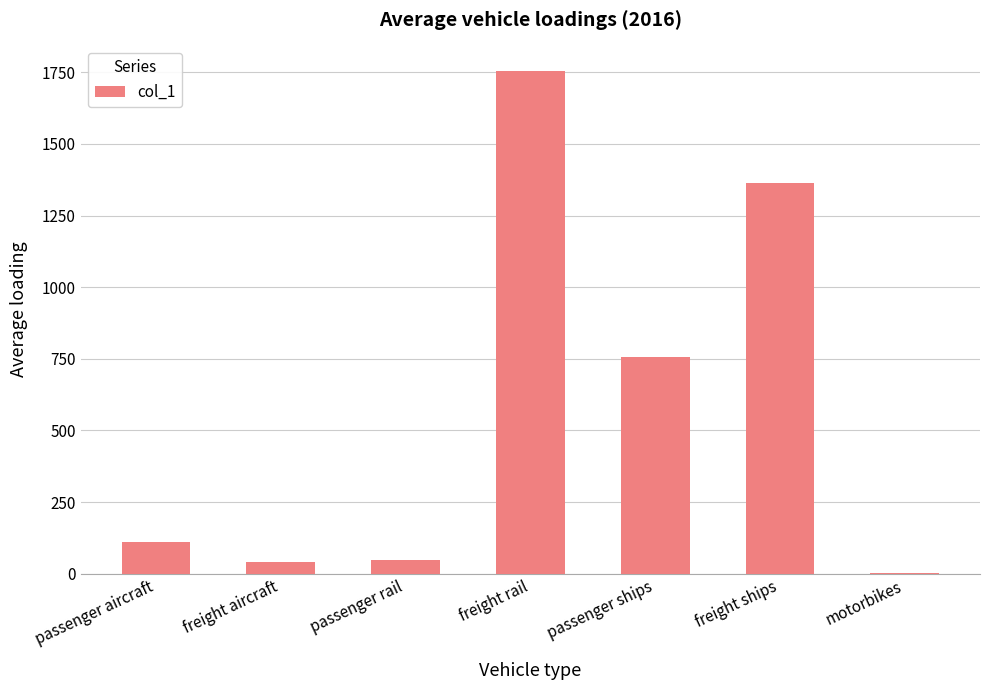

How many data points does each series have?

7